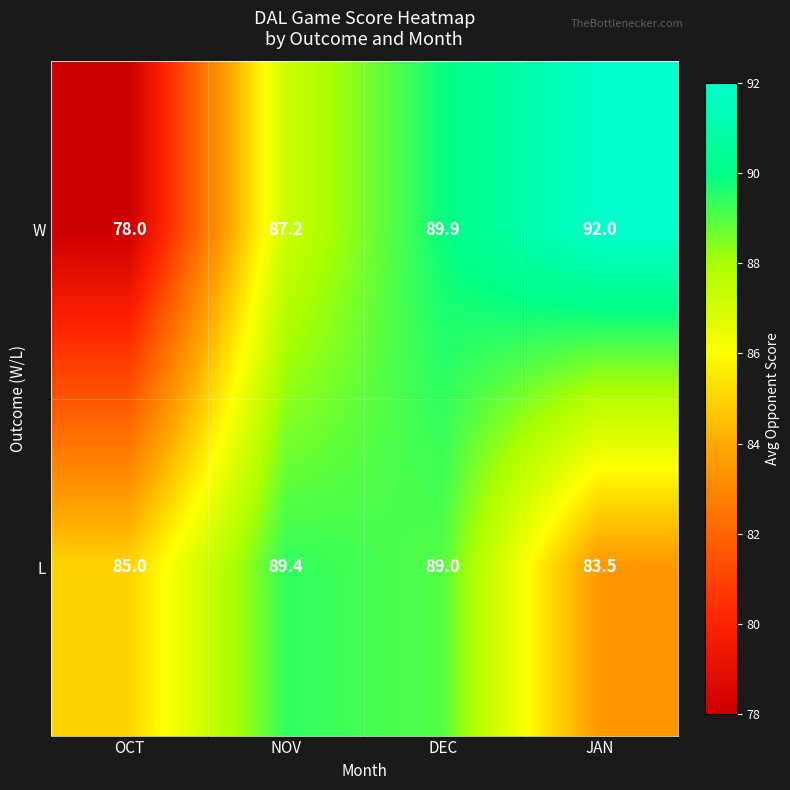

Is it true that W equals 89.9 at DEC?

True